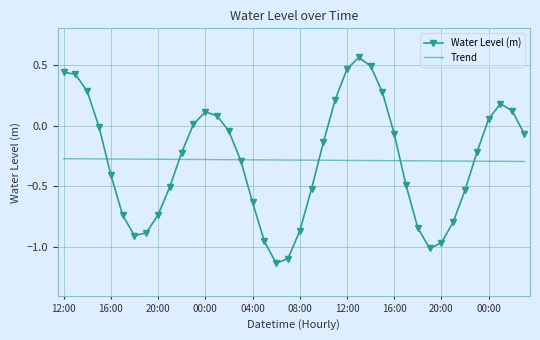

Which series has the widest spread of values?

Water Level (m)